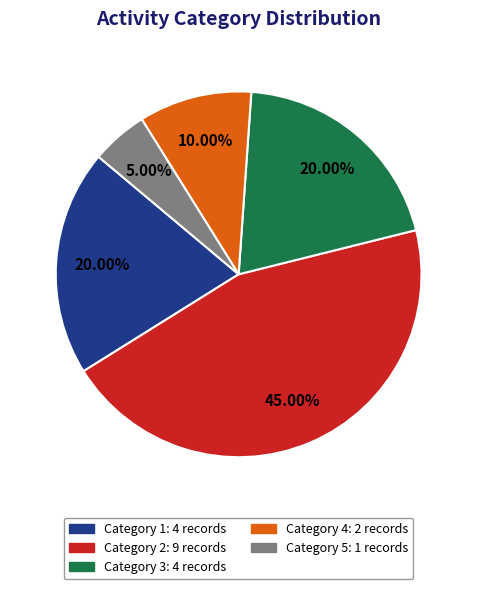

Is there any slice that represents more than half of the pie?

No